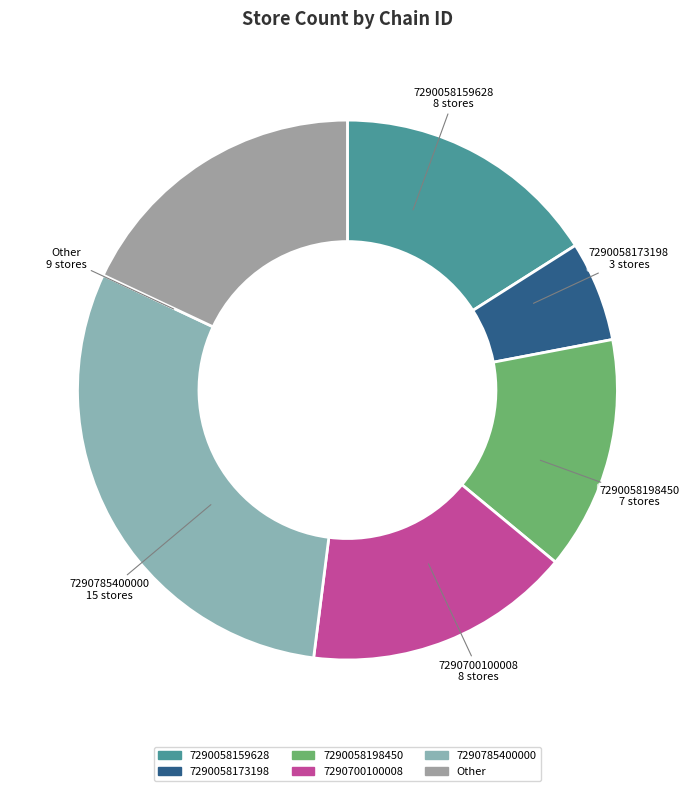

What is the ratio of the value at 7290785400000 to the value at 7290058198450?

2.1